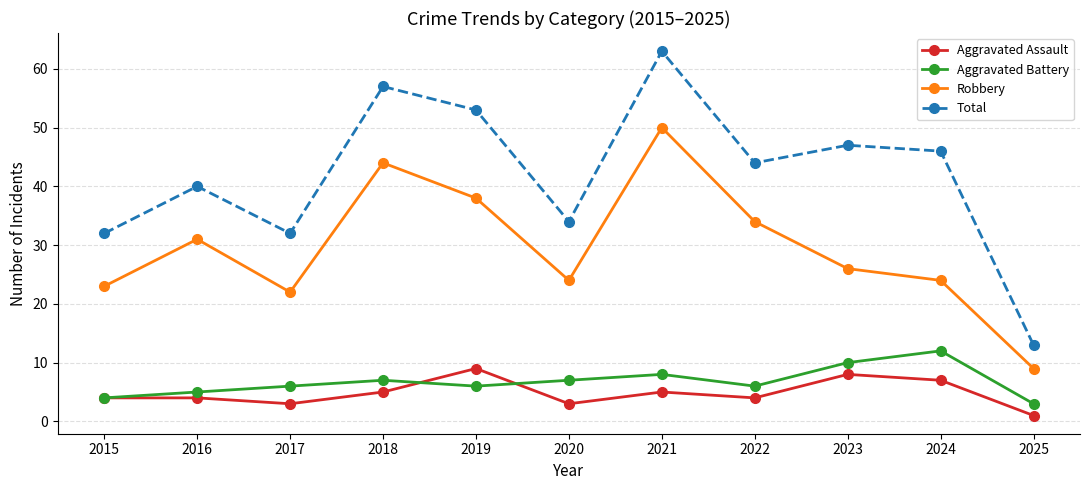

How many categories are shown in the chart?

11